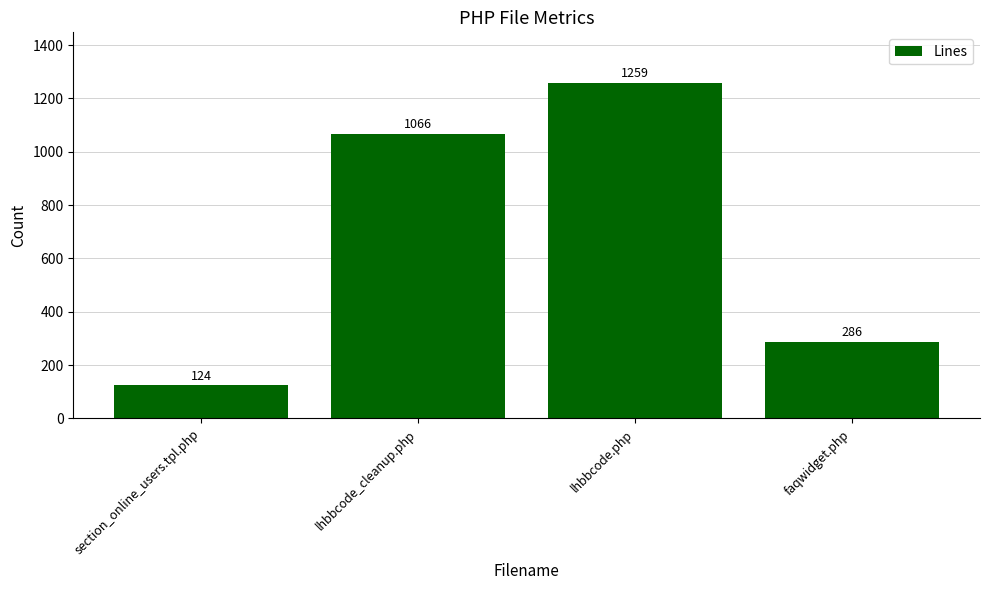

What is the change in value from lhbbcode_cleanup.php to faqwidget.php?

-780